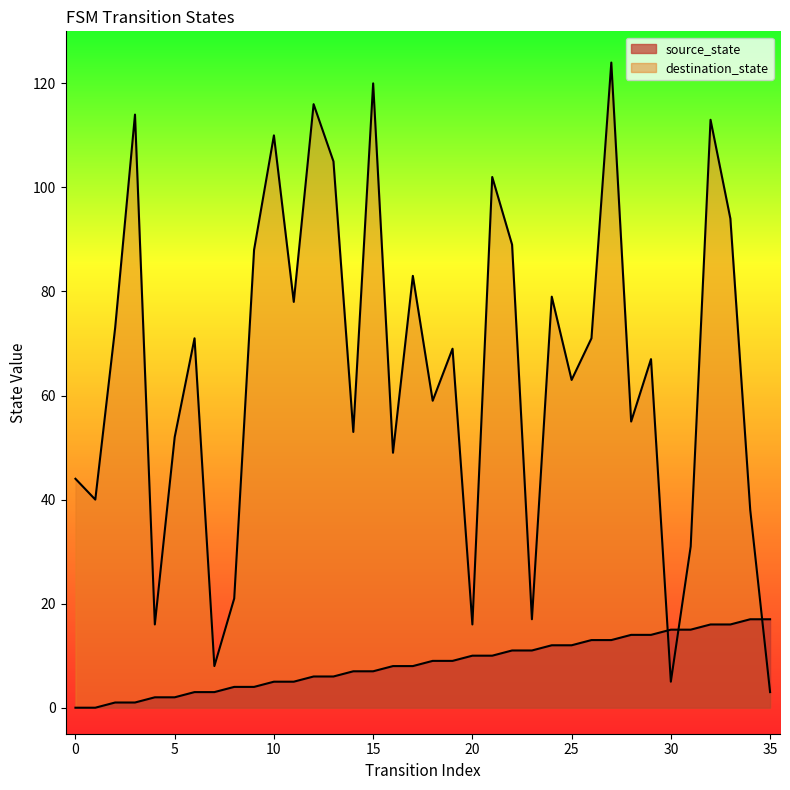

Where do source_state and destination_state first cross each other?

29 and 30